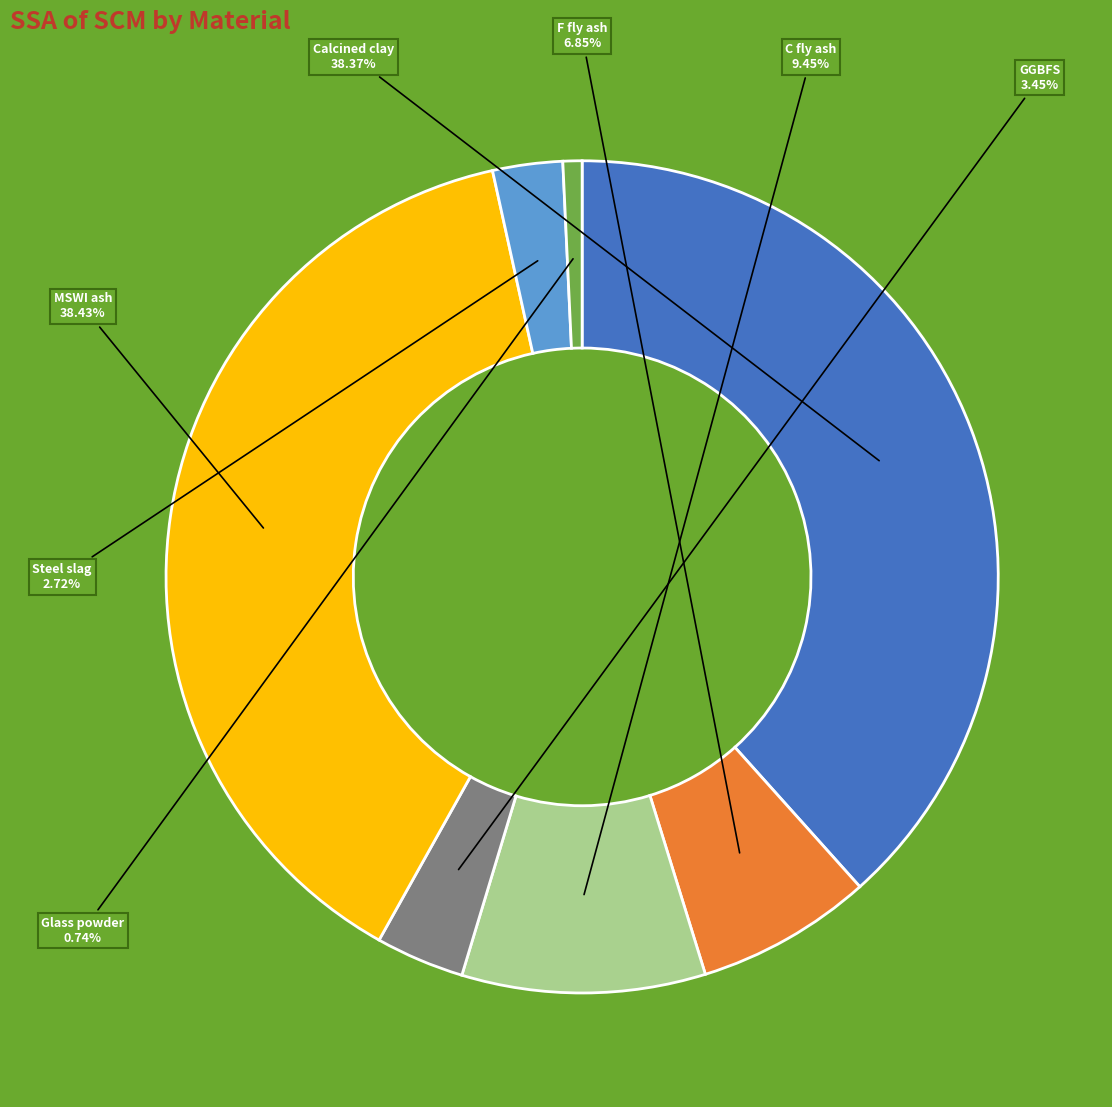

To the nearest percent, what is the average slice percentage?

14%